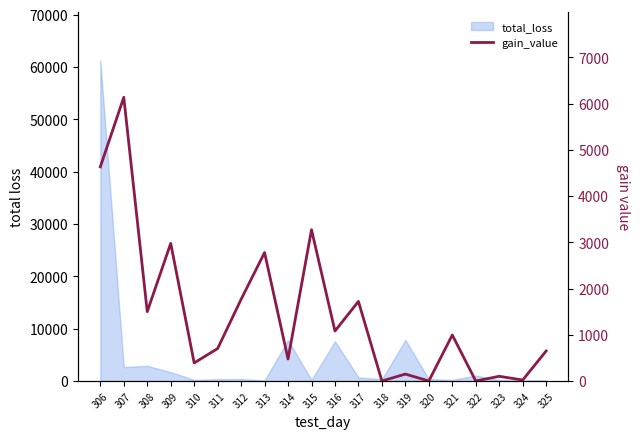

Which has a higher value, 309 or 310?

309